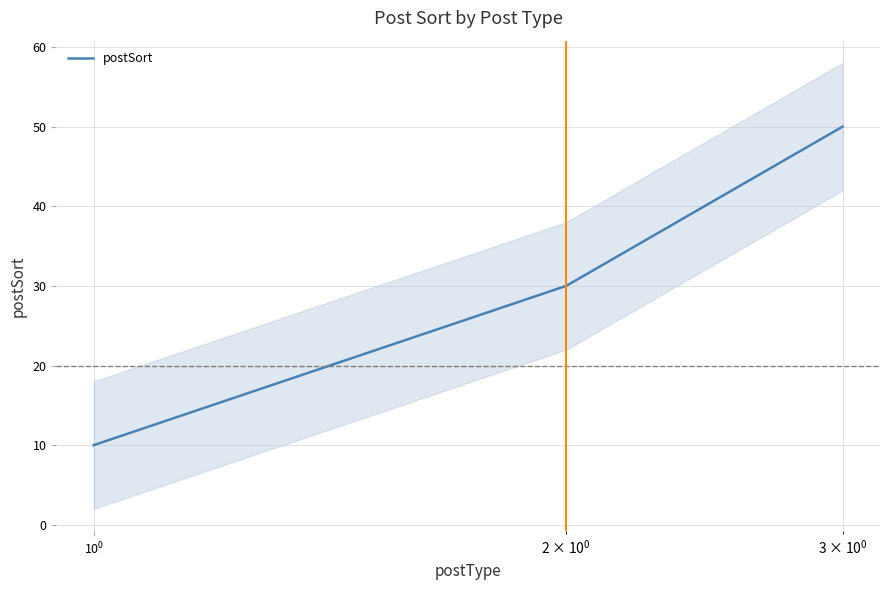

Reading left to right, what are all the values shown in this chart?

10	30	50